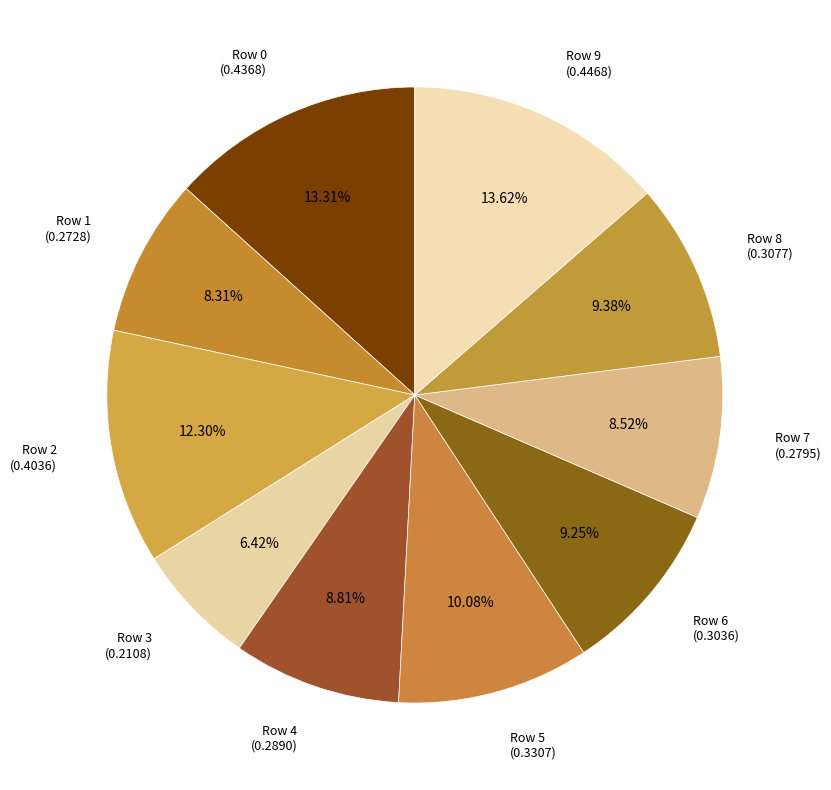

Rank the categories by value from lowest to highest.

Row 3, Row 1, Row 7, Row 4, Row 6, Row 8, Row 5, Row 2, Row 0, Row 9